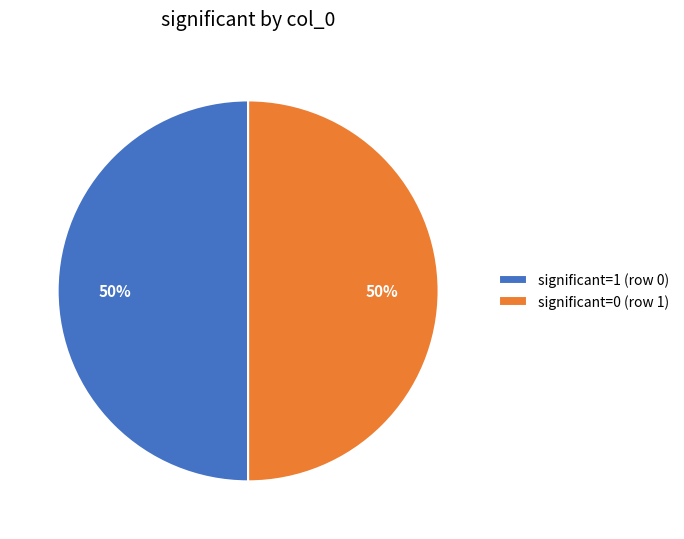

Do significant=0 (row 1) and significant=1 (row 0) together represent more than half of the pie?

Yes